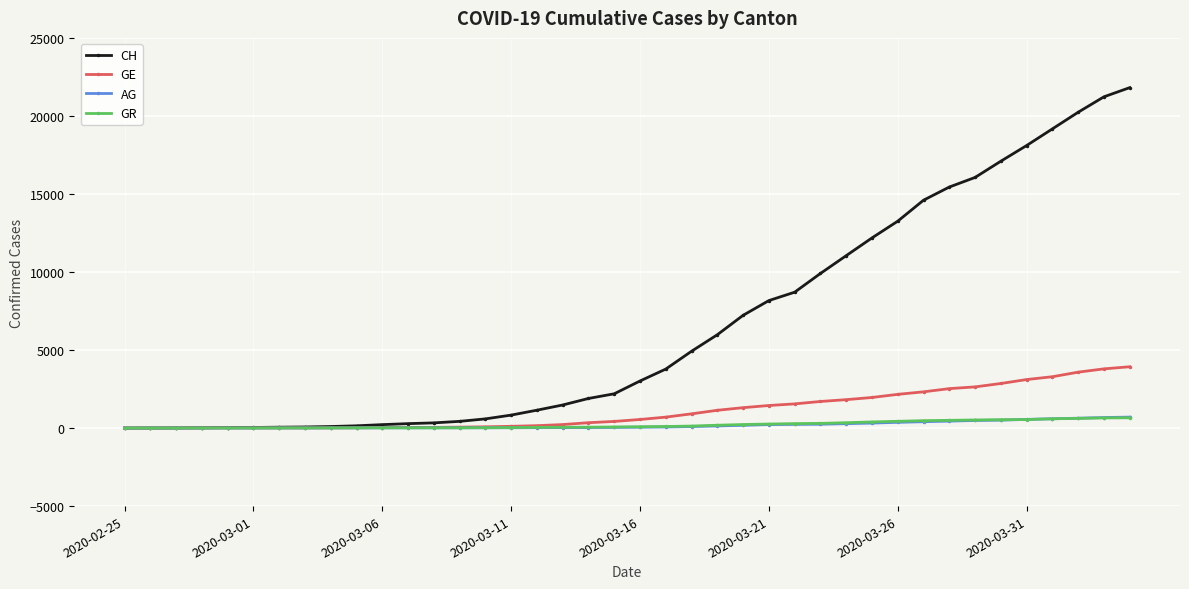

What are all the series names shown in the legend?

CH, GE, AG, GR